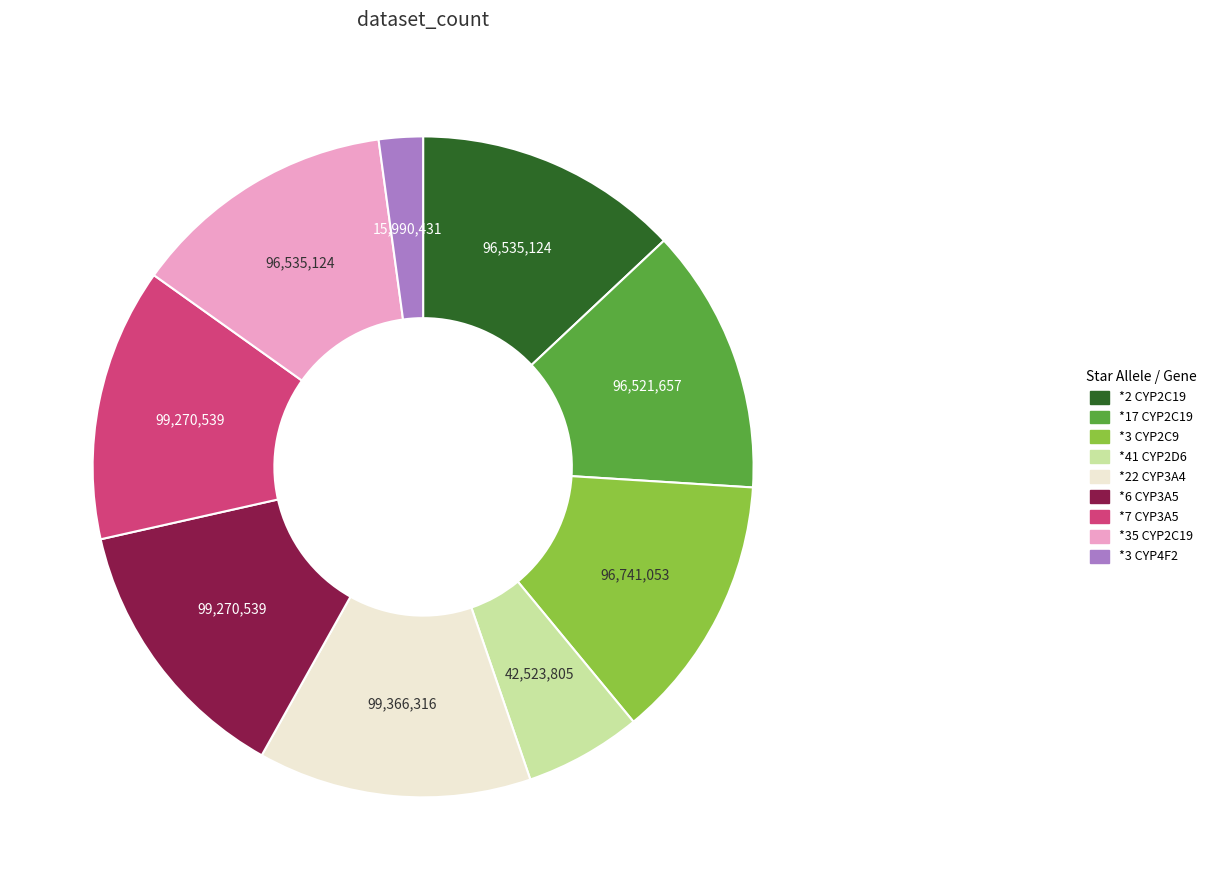

Which category has the smallest portion of the pie?

*3 CYP4F2